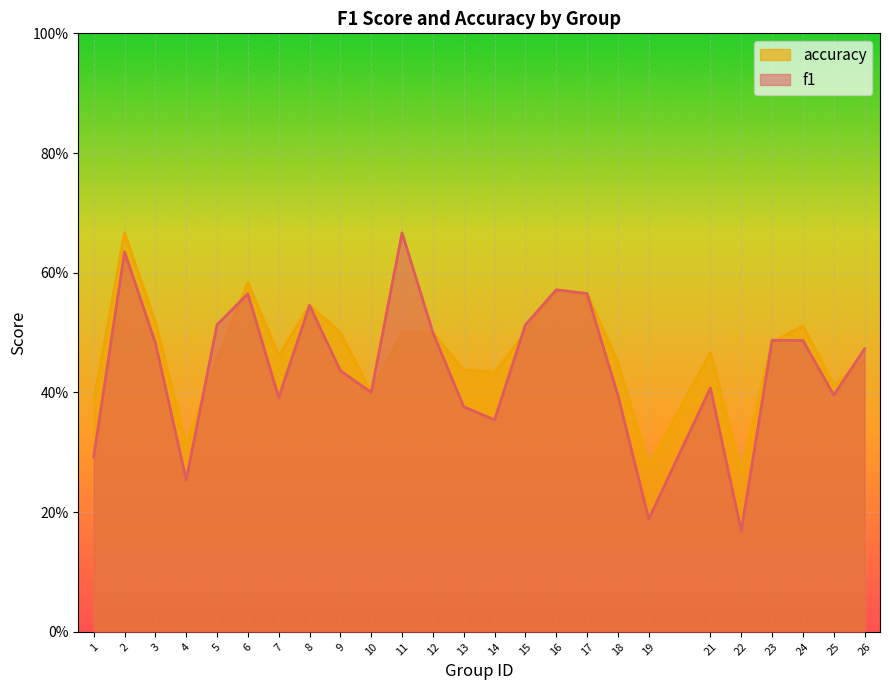

What value does the accuracy series have at 17?

0.6